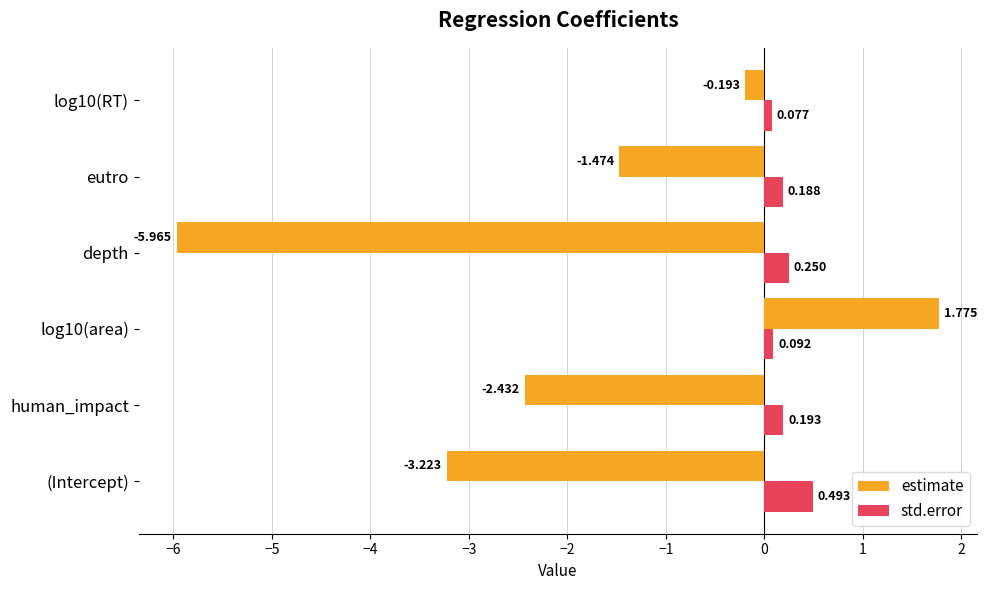

Rank the series by their average value, from lowest to highest.

estimate, std.error